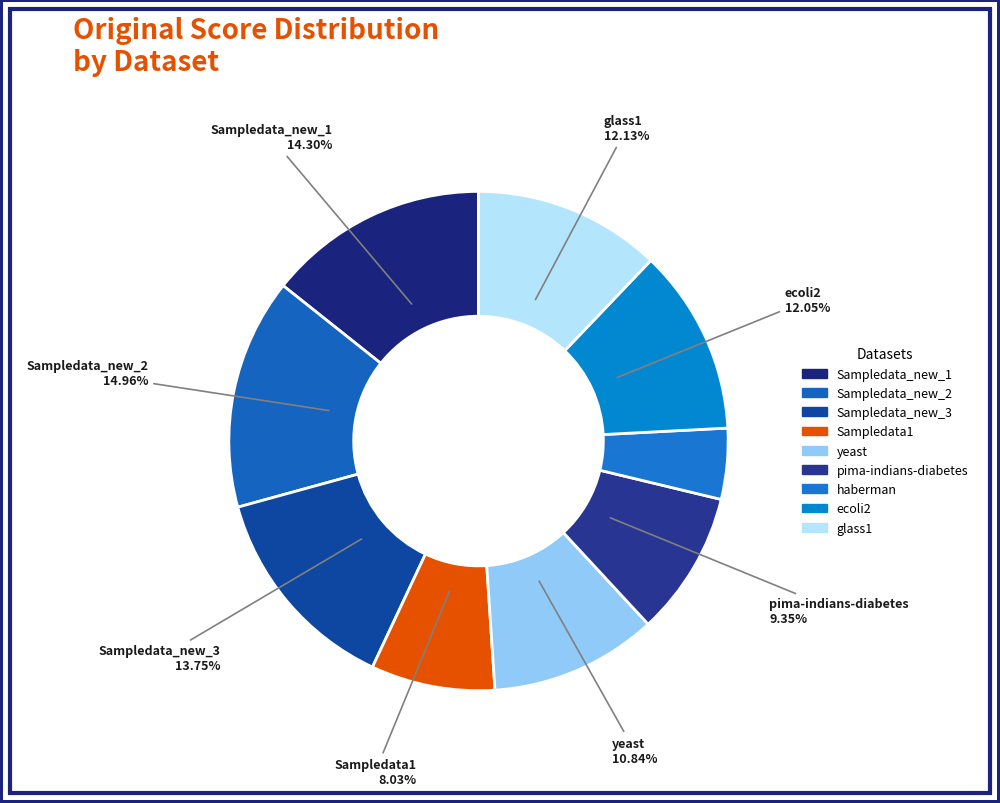

What percentage is NOT represented by Sampledata_new_3?

86.3%